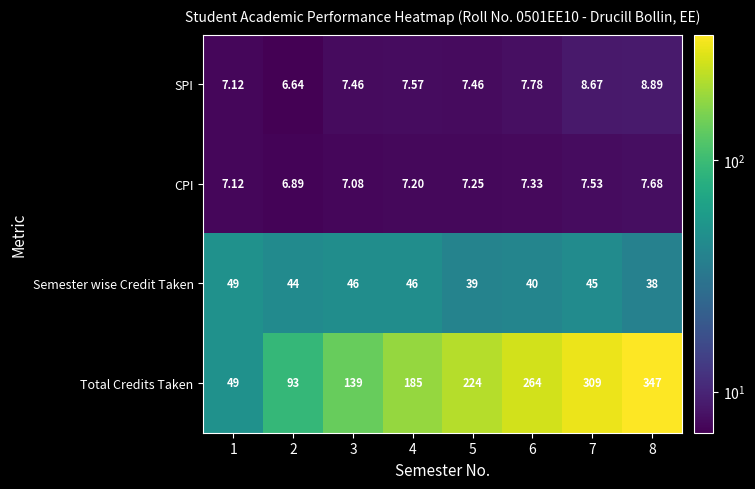

Rank the series by their maximum value, from lowest to highest.

CPI, SPI, Semester wise Credit Taken, Total Credits Taken